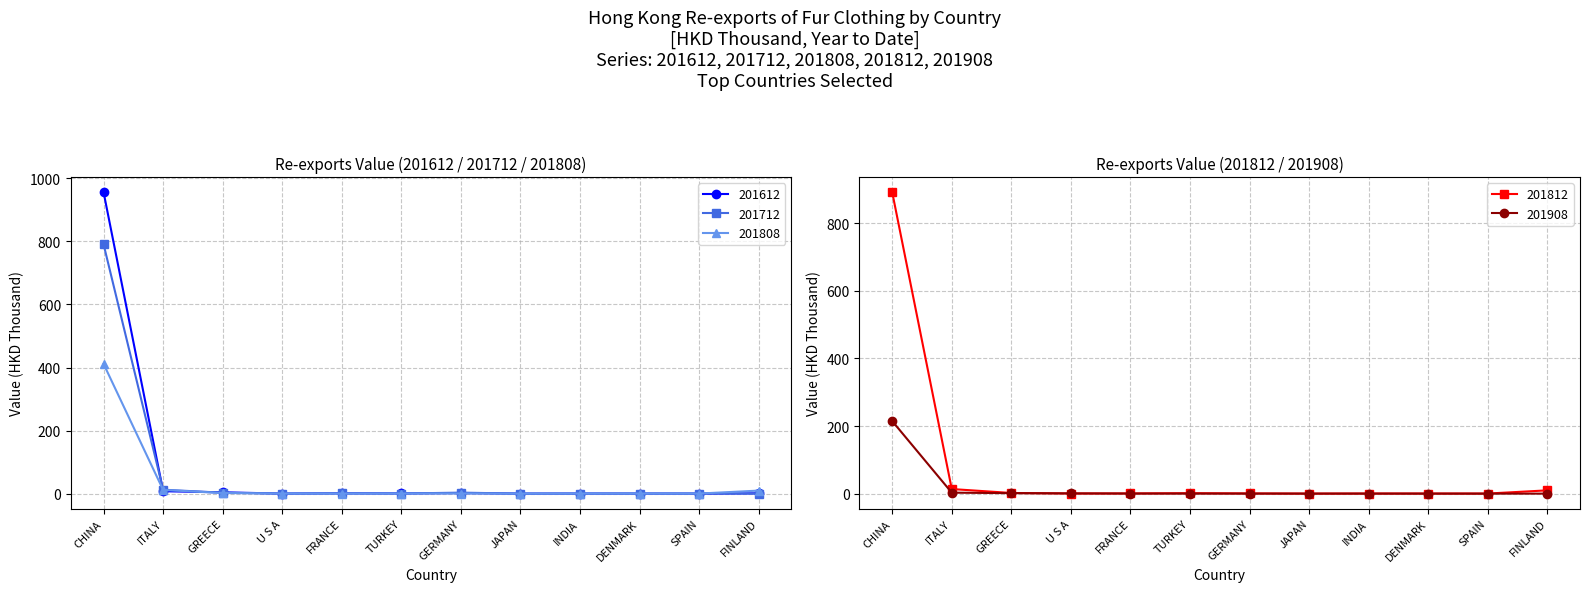

Is it true that 201908 equals 0.2 at GERMANY?

False